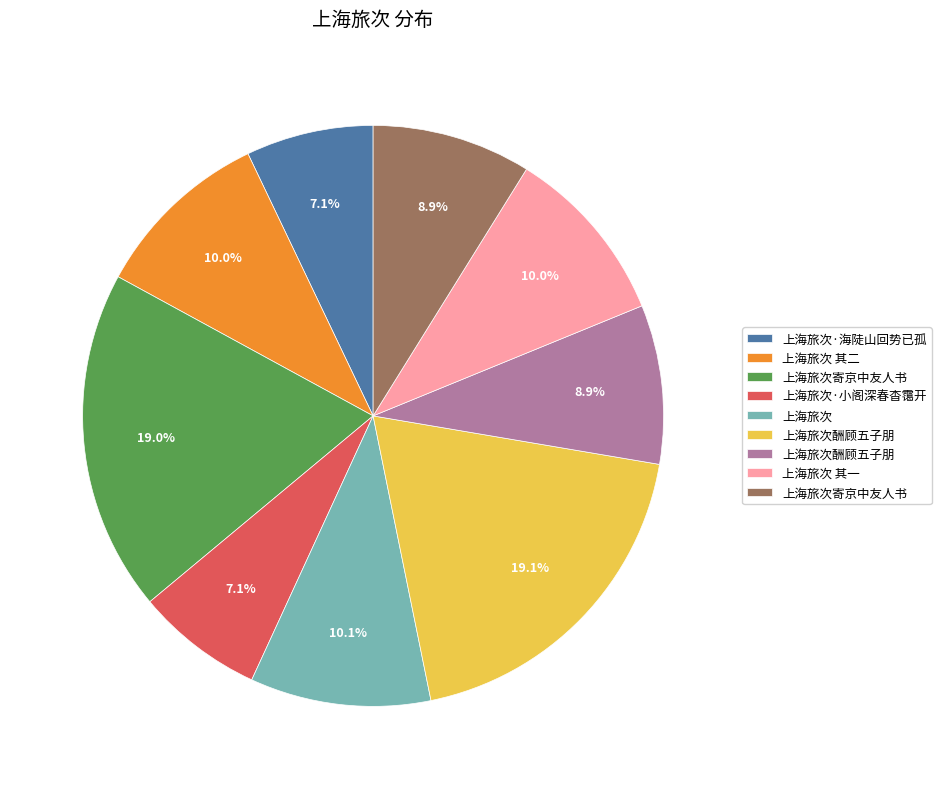

To the nearest percent, what is the average slice percentage?

11%